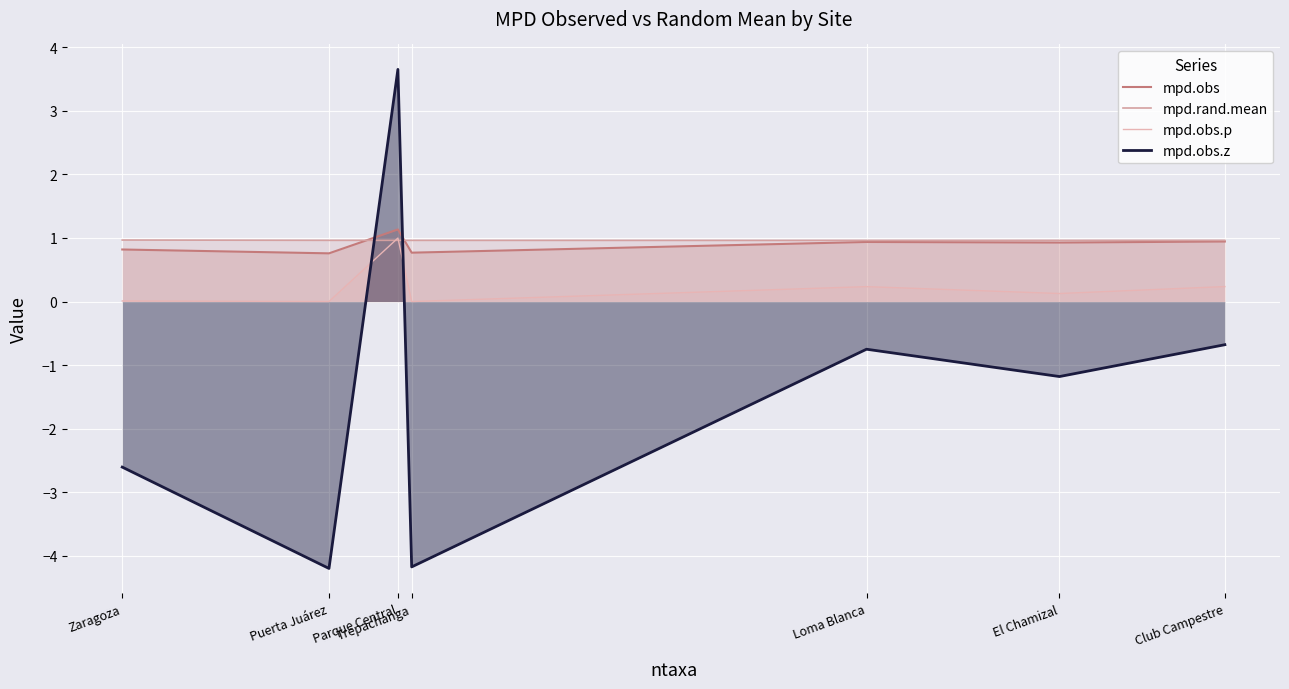

What value does the mpd.obs.z series have at Club Campestre?

-0.7